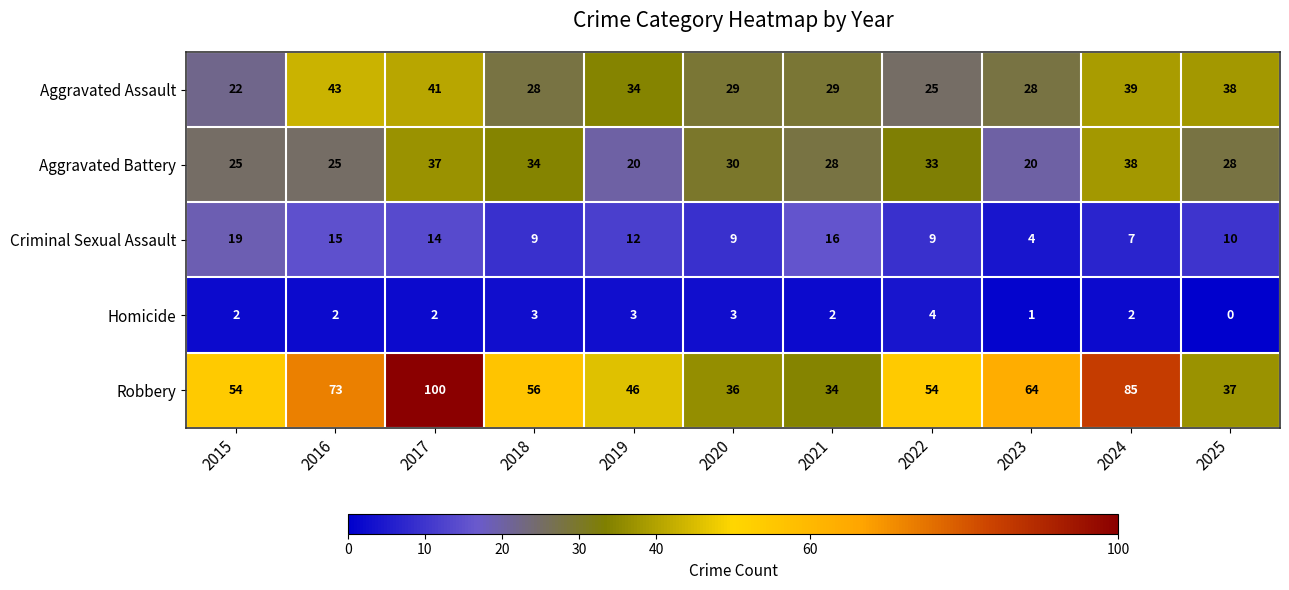

How many series are shown in this chart?

5